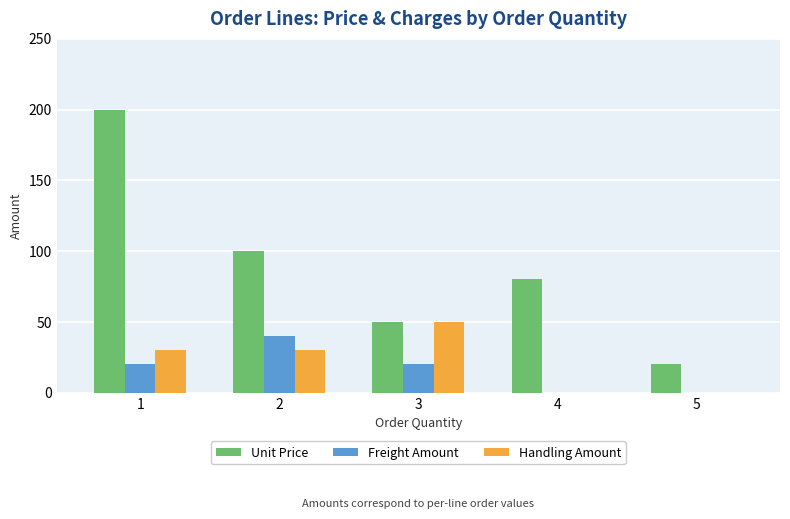

What are all the series names shown in the legend?

Unit Price, Freight Amount, Handling Amount